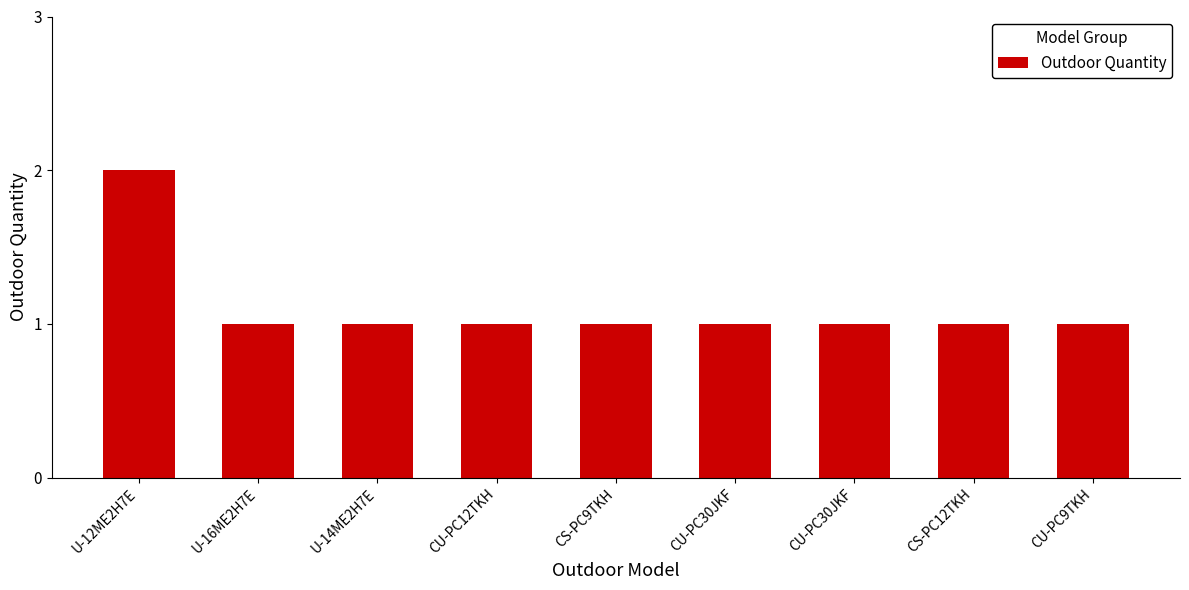

What is the ratio of the value at CS-PC9TKH to the value at U-16ME2H7E?

1.0